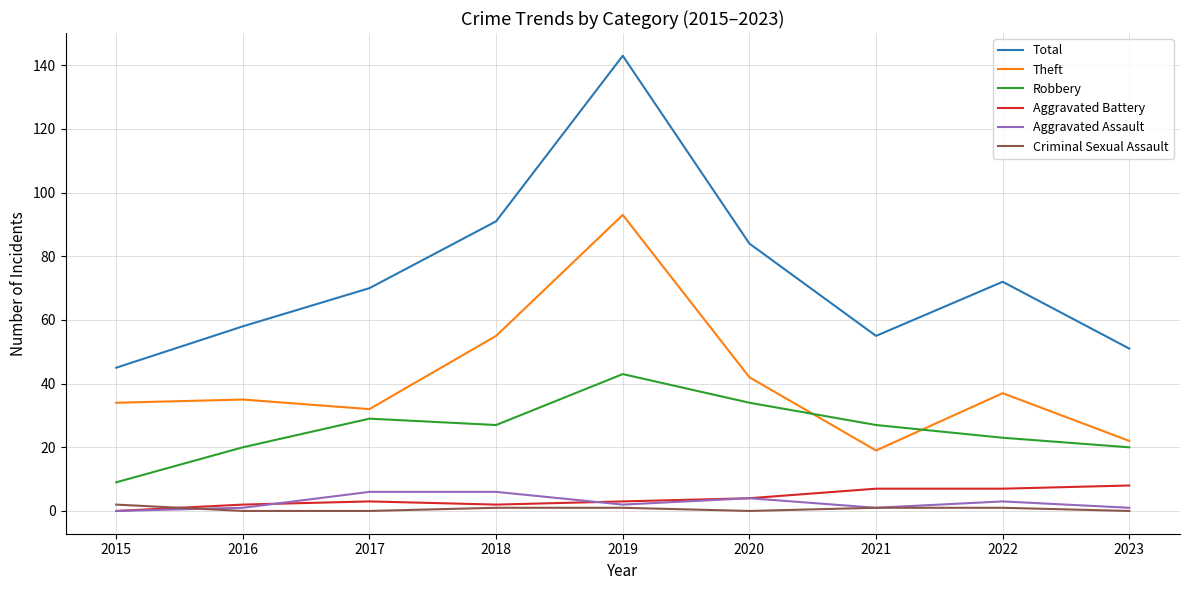

Which series has the largest total across all categories?

Total